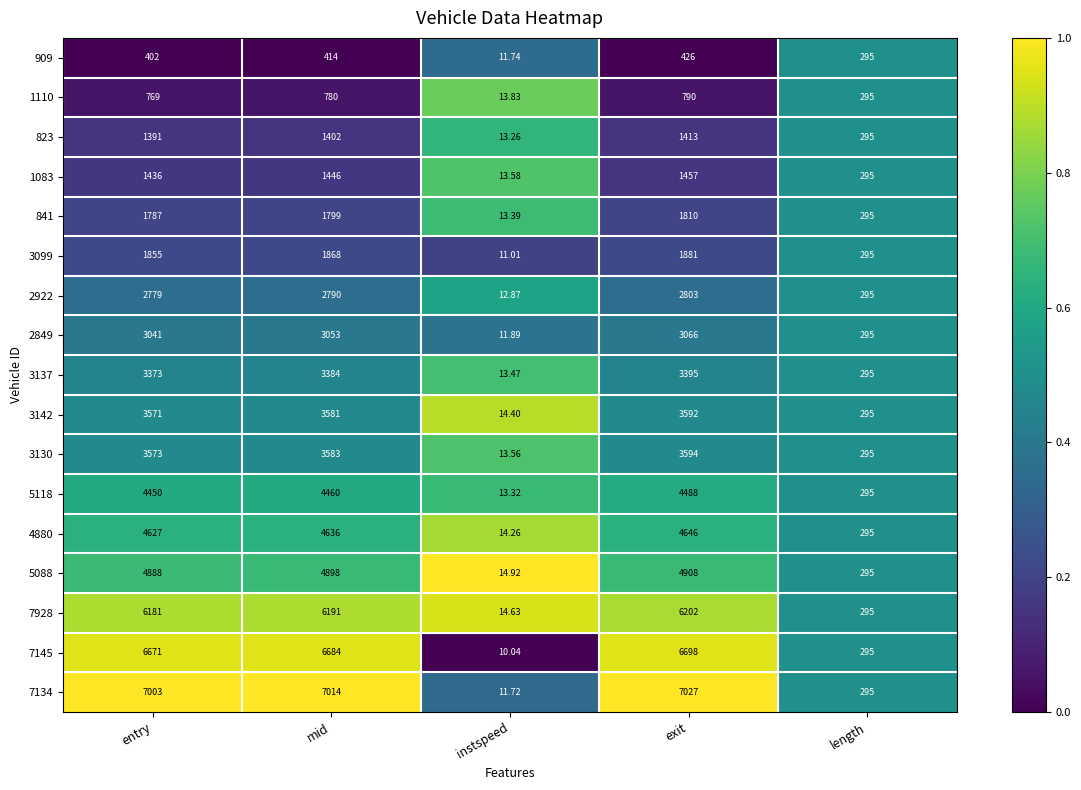

What is the maximum value shown in the chart?

7027.0